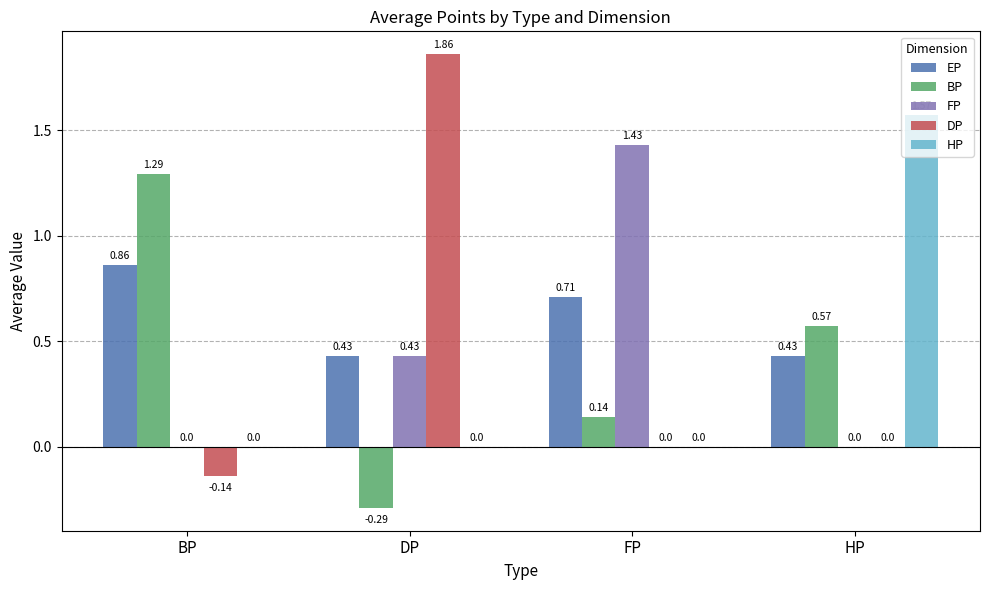

Which label corresponds to the largest value in the chart?

DP